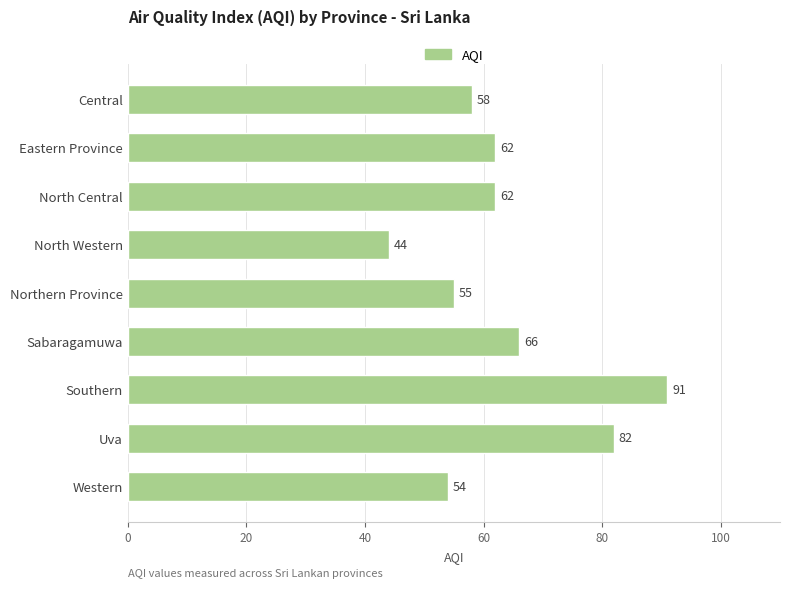

How many categories are shown in the chart?

9